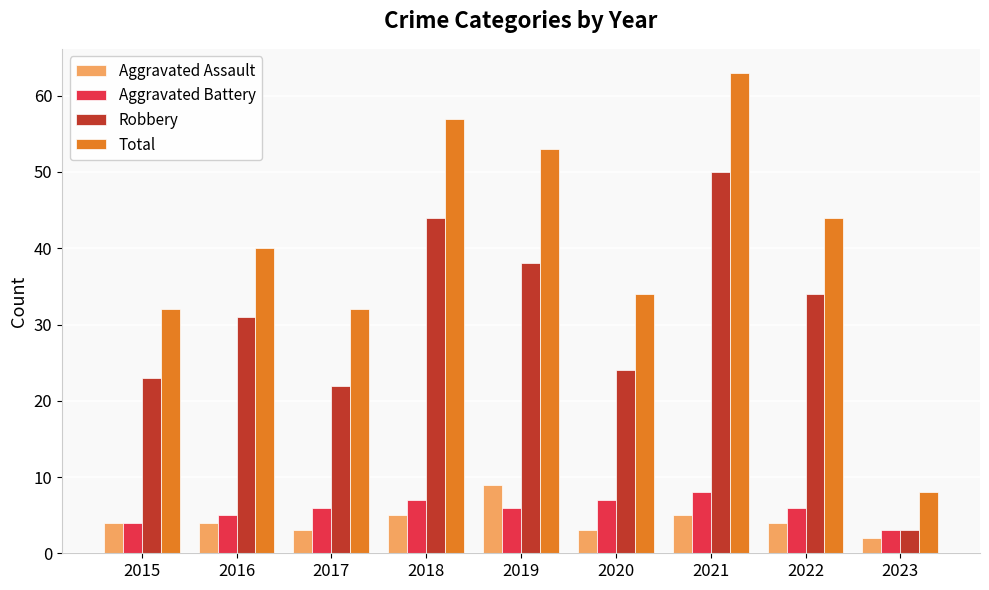

The Total series shows 34 at 2020. True or false?

True